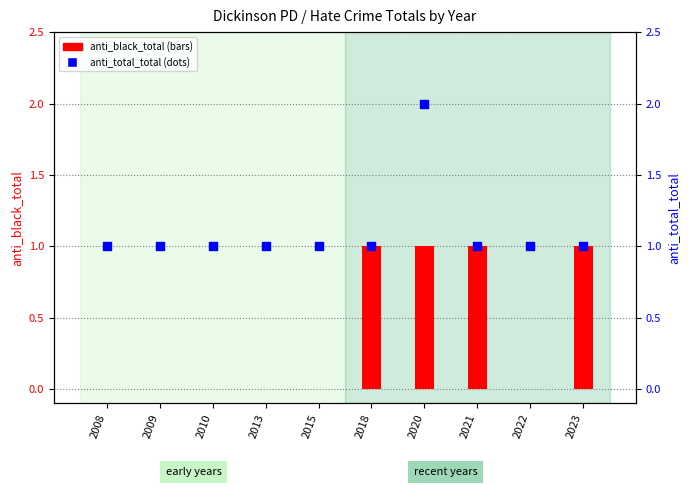

Is the value of anti_total_total at 2022 greater than the value of anti_black_total at 2023?

No